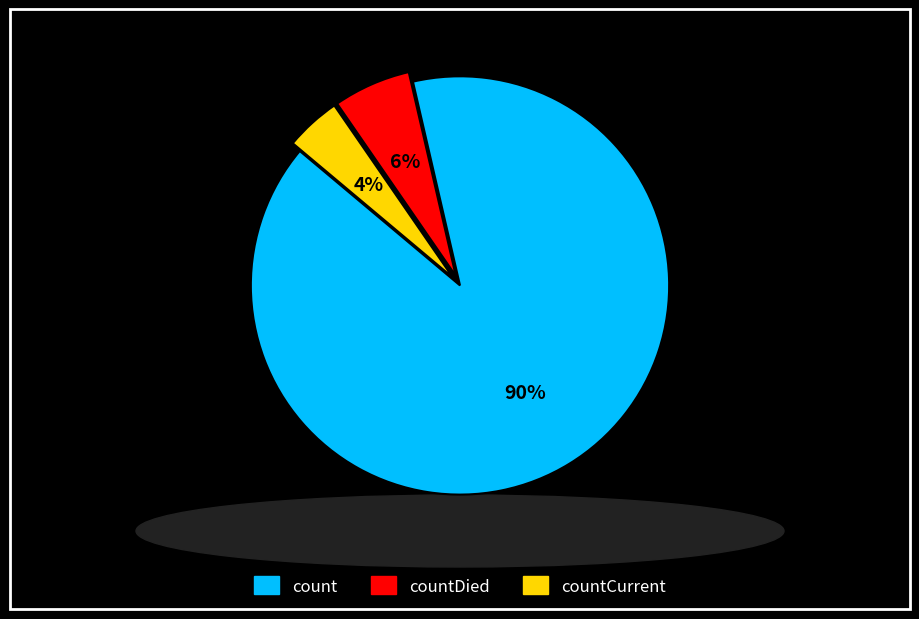

To the nearest percent, what is the combined percentage of countDied and count?

96%